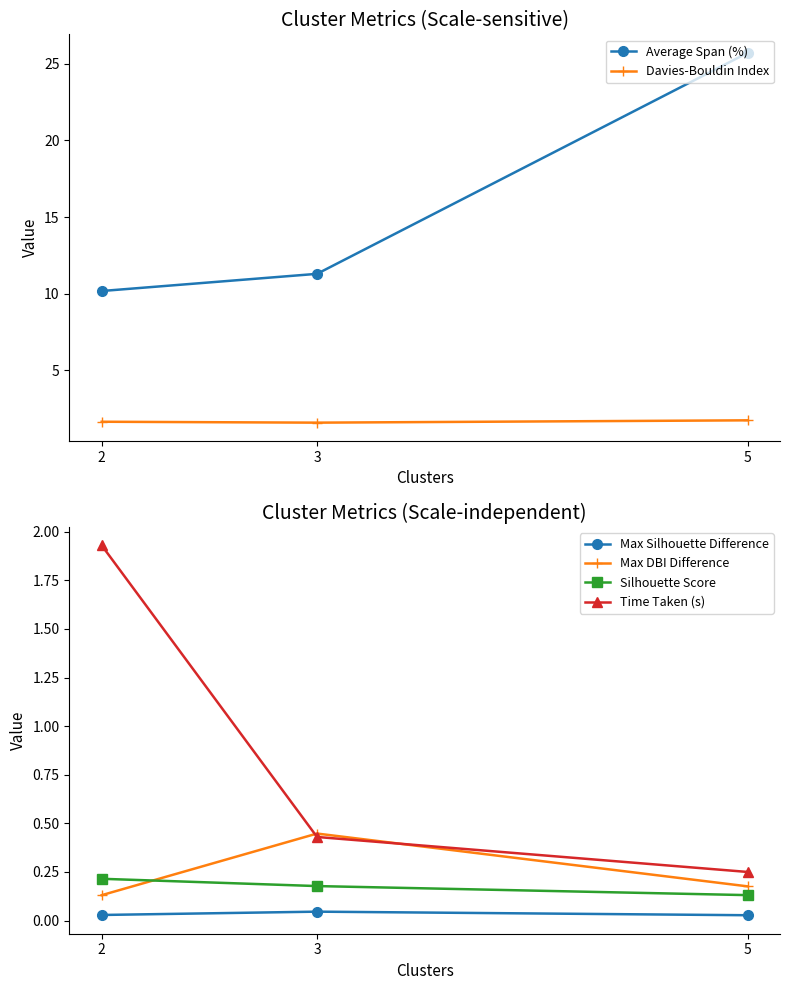

True or false: Average Span (%) has a value of 6.8 at 5.

False